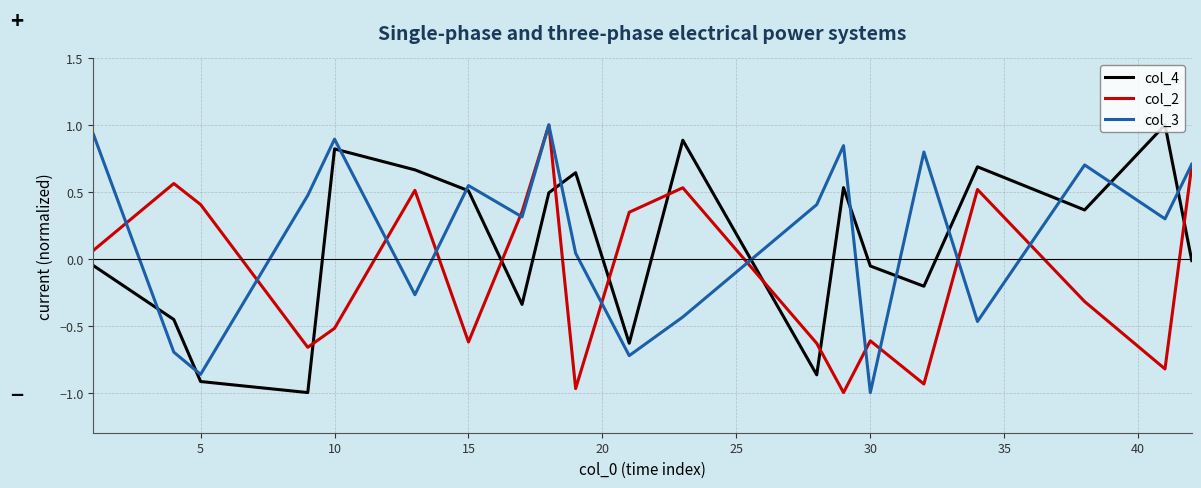

Which series ends up on top after the final intersection of col_3 and col_4?

col_3